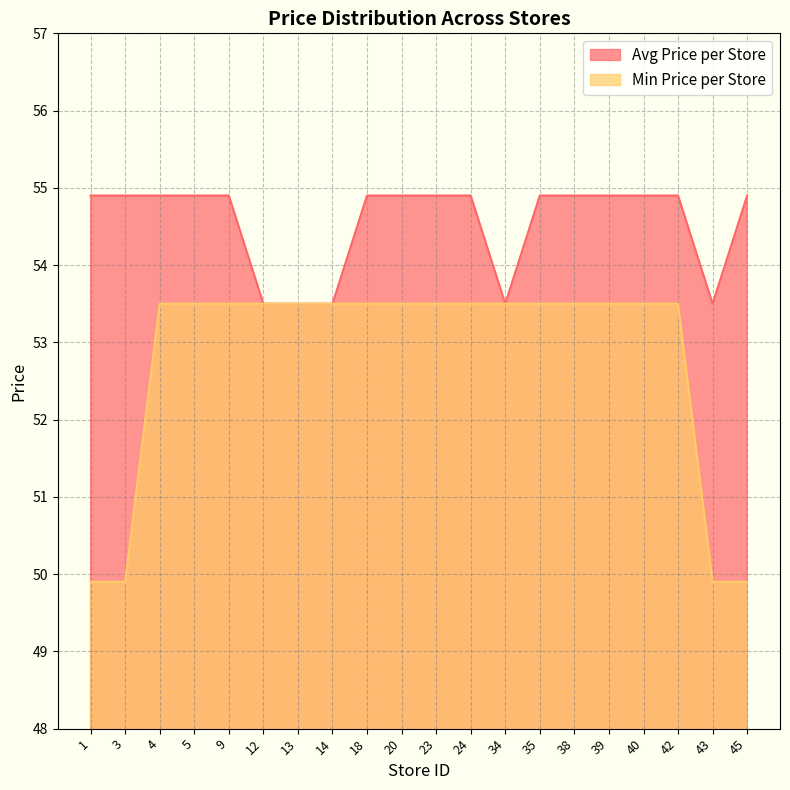

At 38, list the series in order from smallest to largest.

Min Price per Store, Avg Price per Store